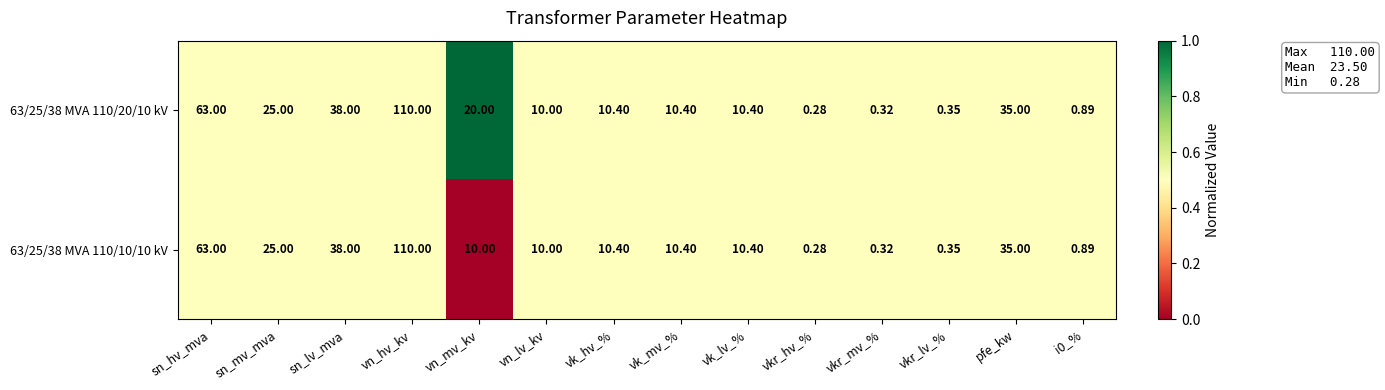

List the series in order of their overall mean, highest first.

63/25/38 MVA 110/20/10 kV, 63/25/38 MVA 110/10/10 kV